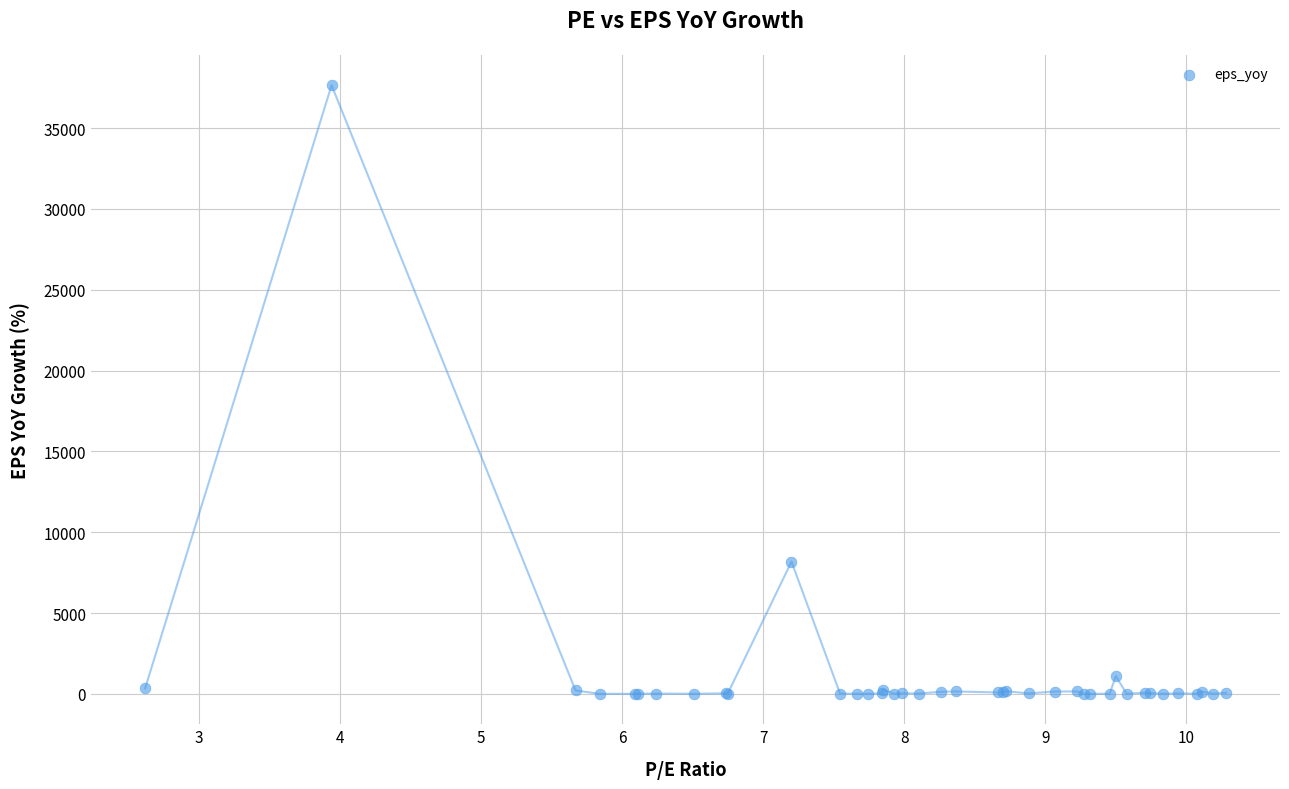

What Y value in the scatter plot is closest to 18825?

8177.8